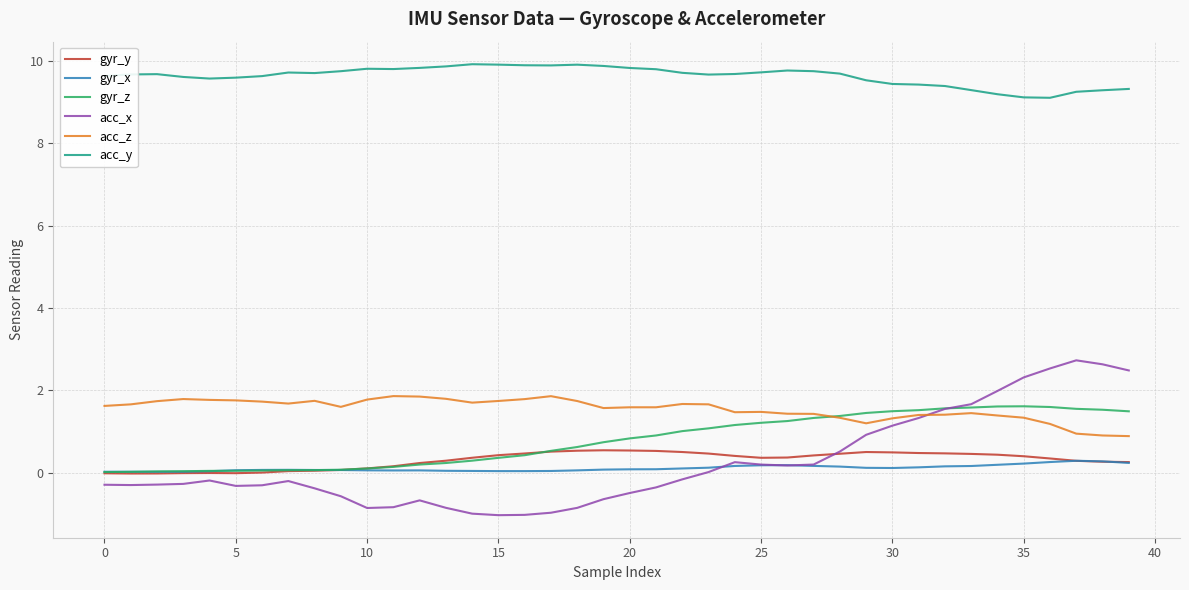

True or false: acc_y and acc_x cross at least once.

False